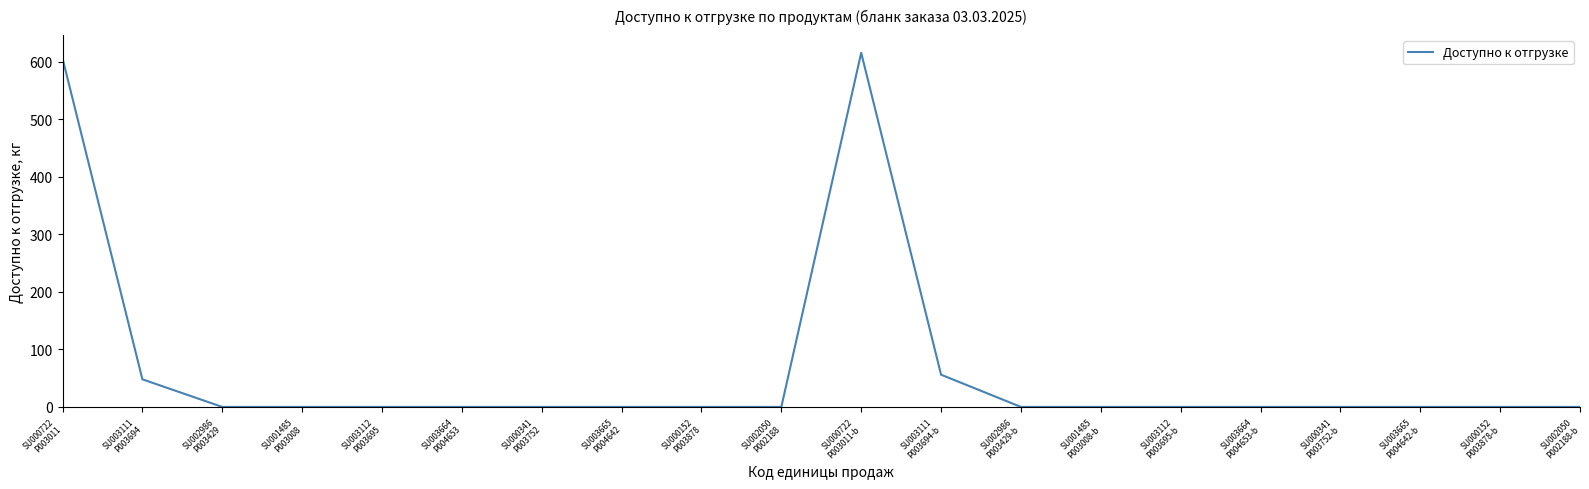

What is the greatest value displayed?

615.6